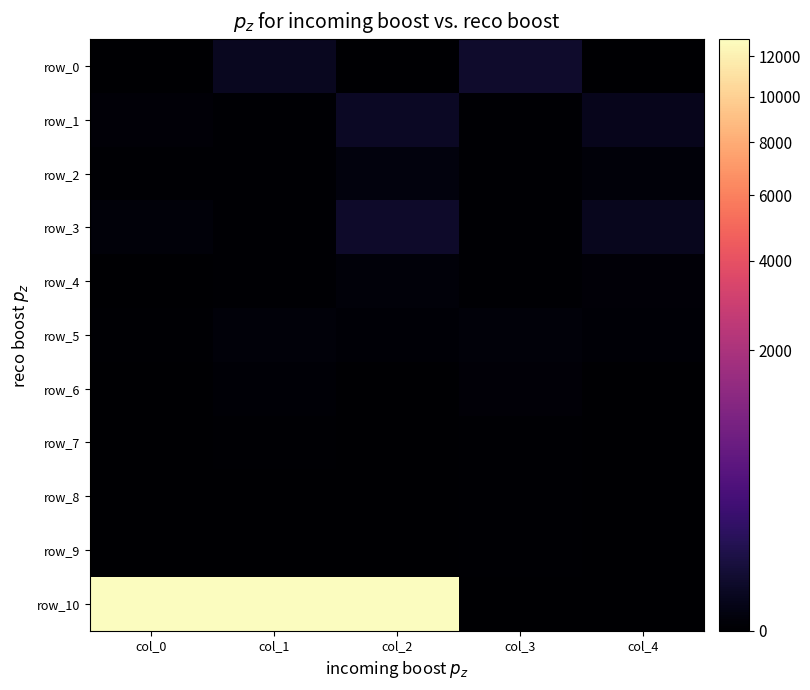

The value of row_6 at col_2 is 0.0. True or false?

True